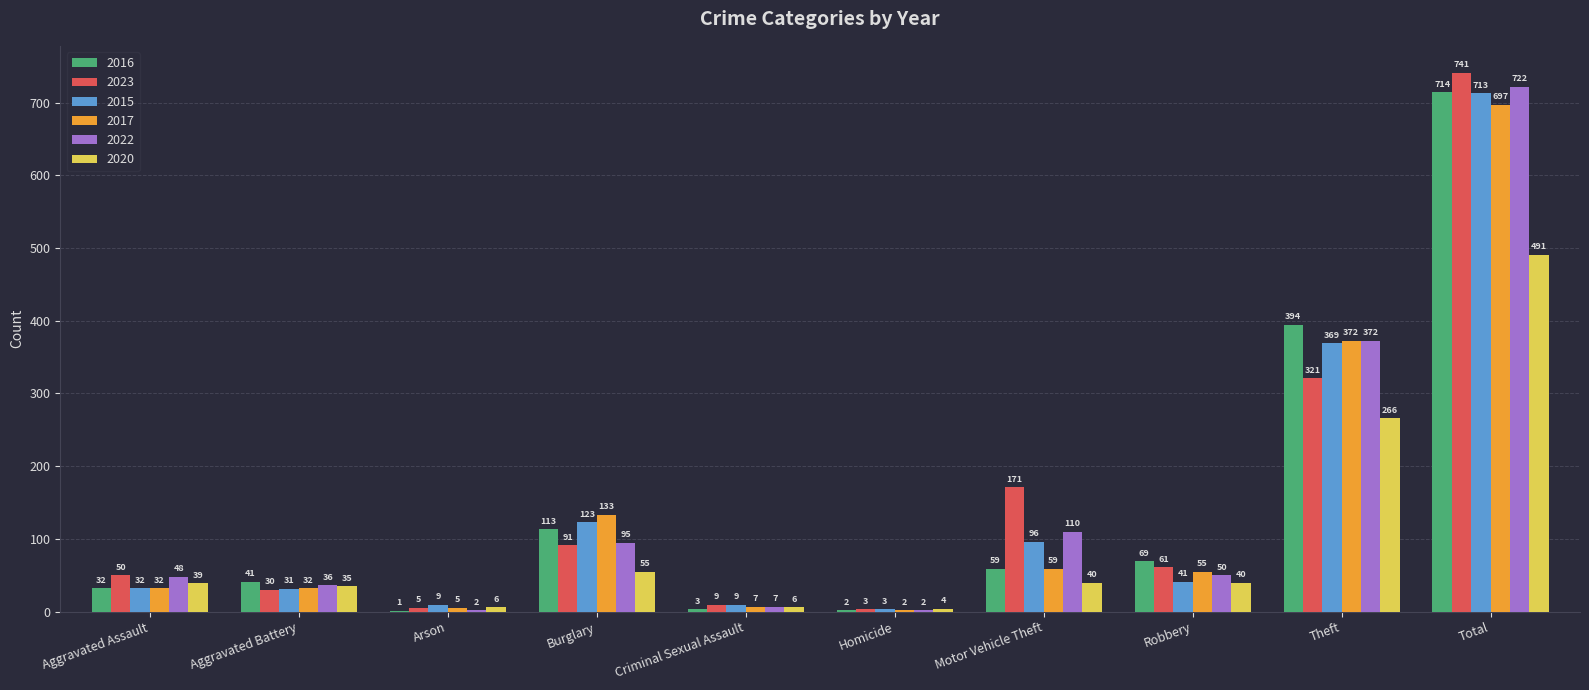

Count the number of categories in the chart.

10